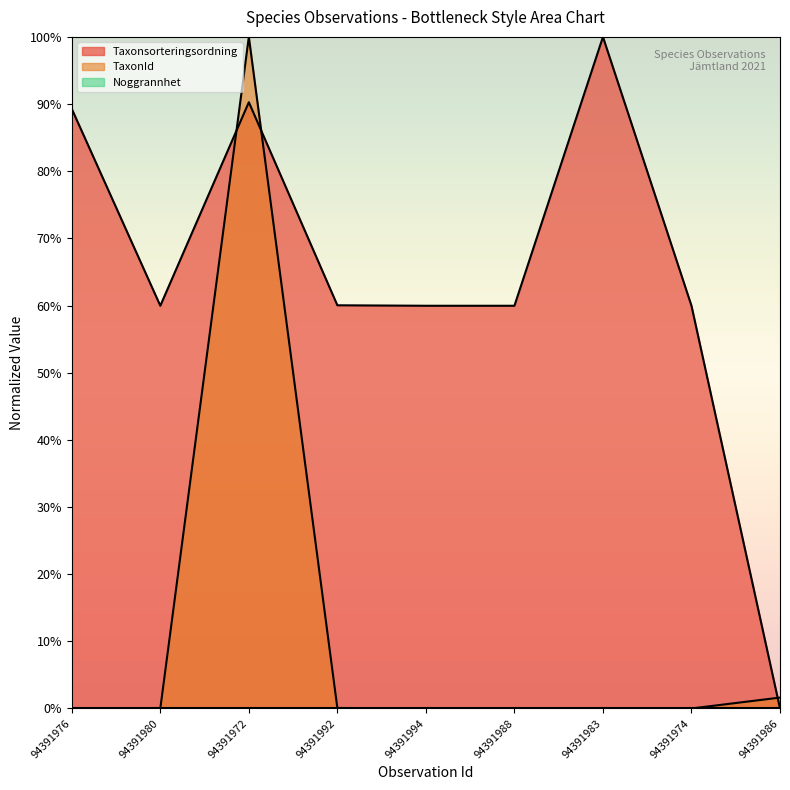

At 94391992, list the series in order from smallest to largest.

TaxonId, Taxonsorteringsordning